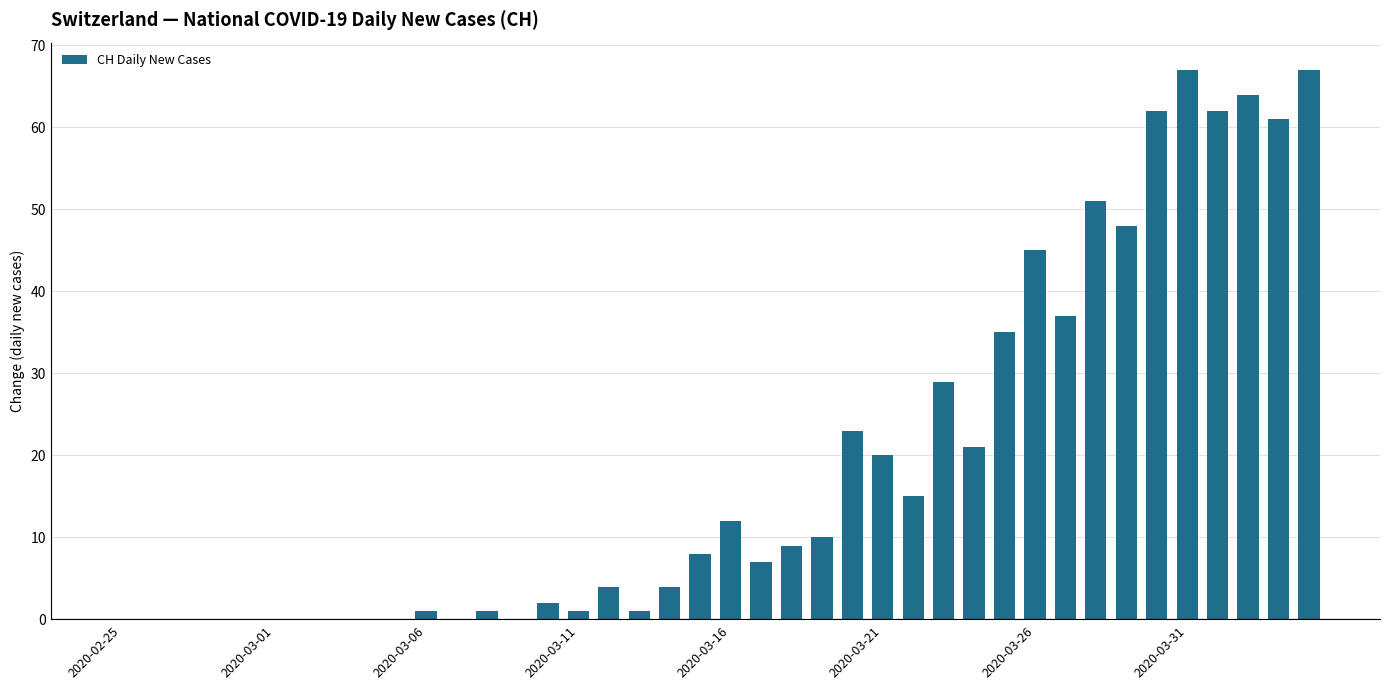

What is the greatest value displayed?

67